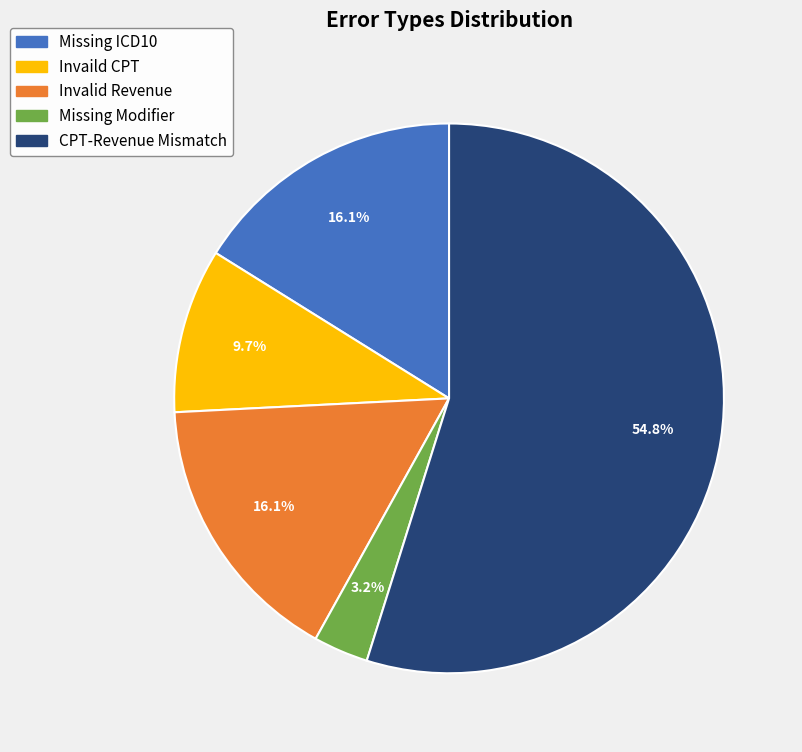

Is it true that Missing Modifier is 3% of the pie?

True